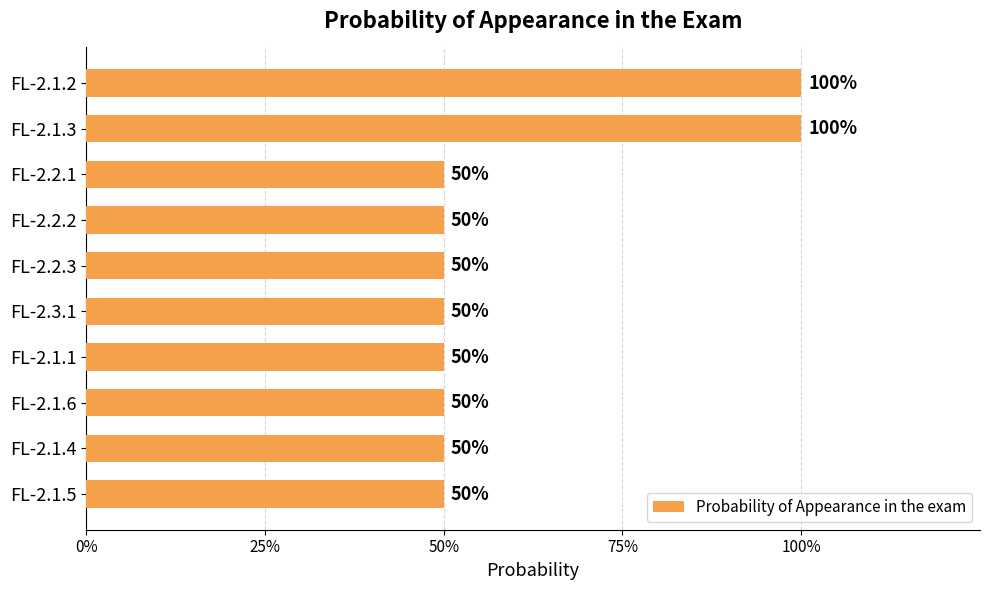

What is the average value?

0.6